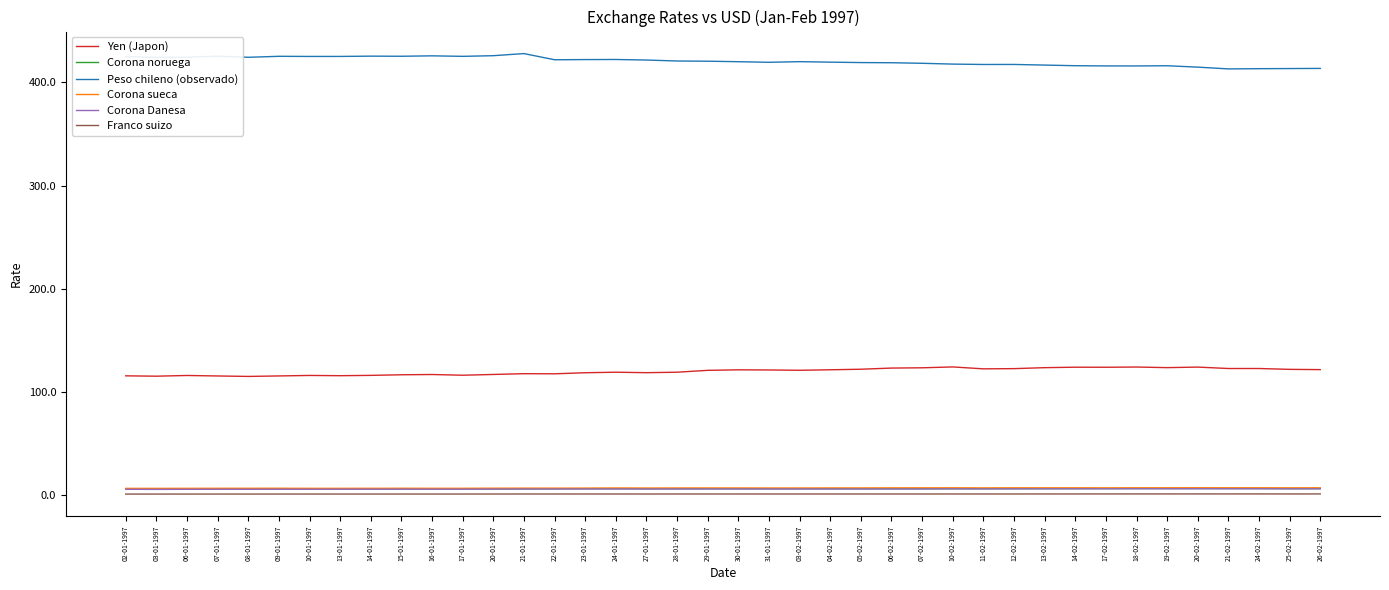

What is the total value across all series at 13-02-1997?

562.4